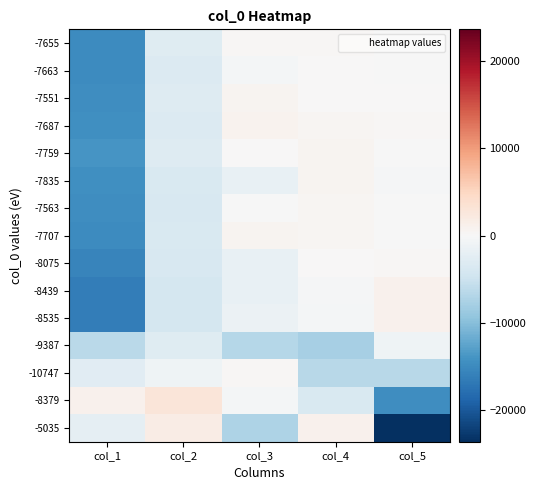

Which category has the highest value across all series?

col_2